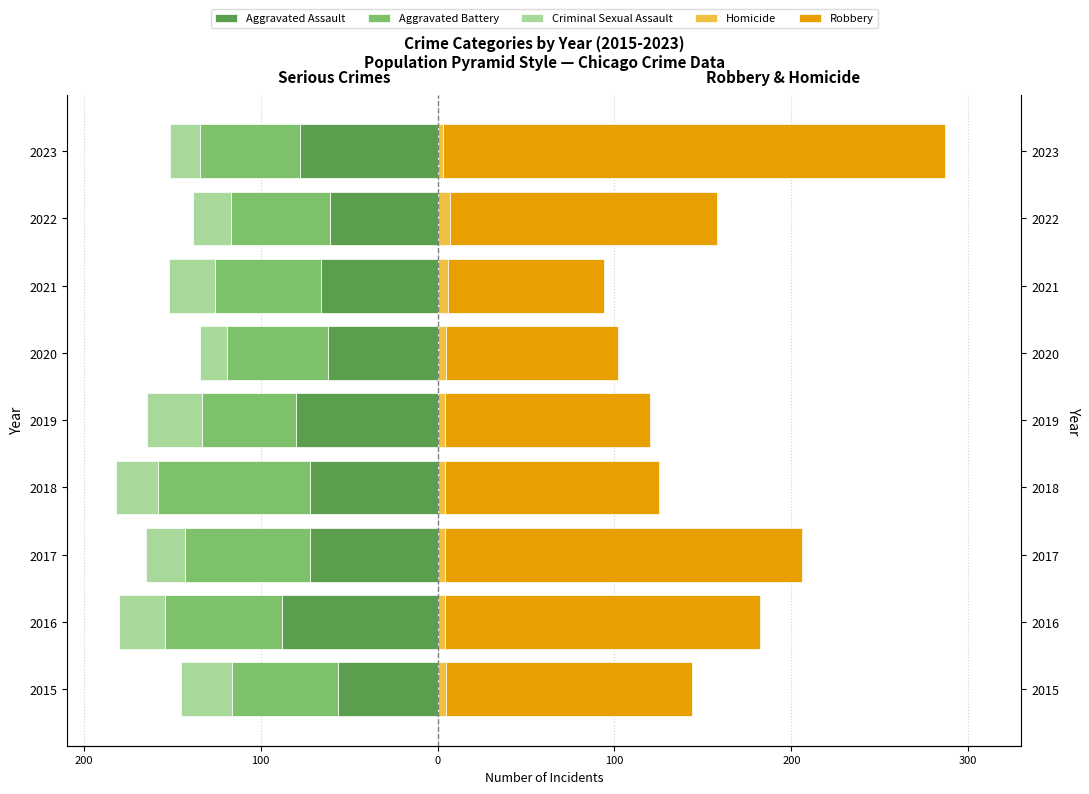

Which series has the widest spread of values?

Robbery